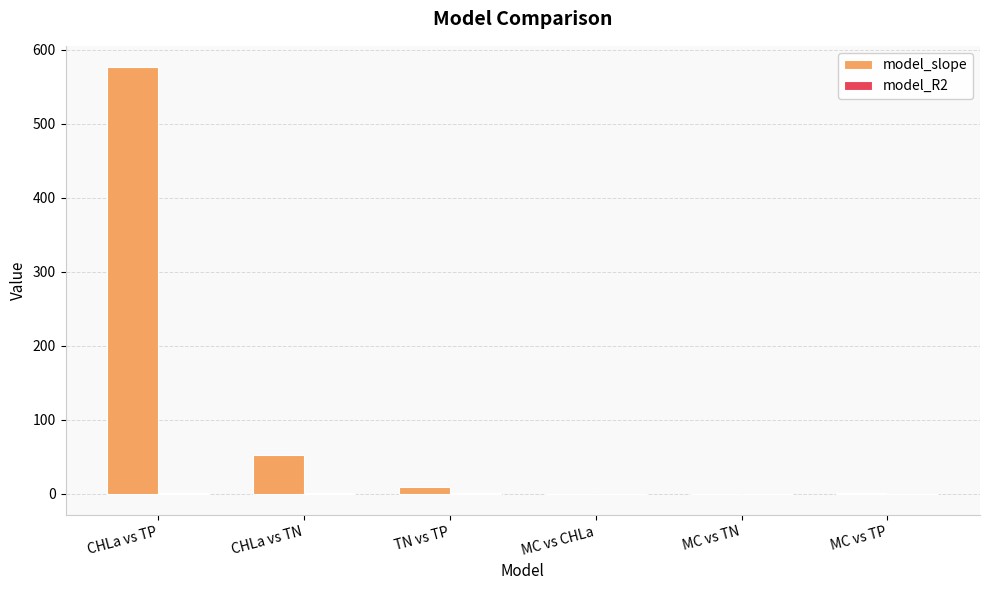

Which series changed the most between CHLa vs TN and MC vs TP?

model_slope